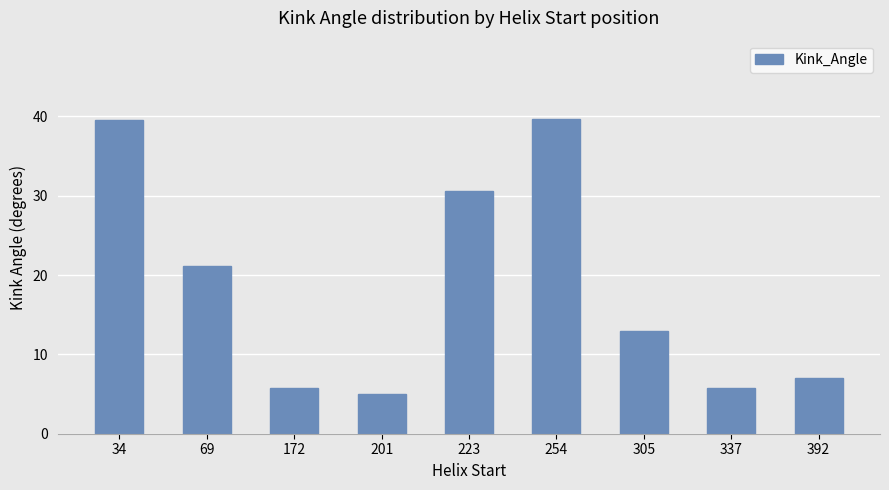

How many data points are less than 12?

4